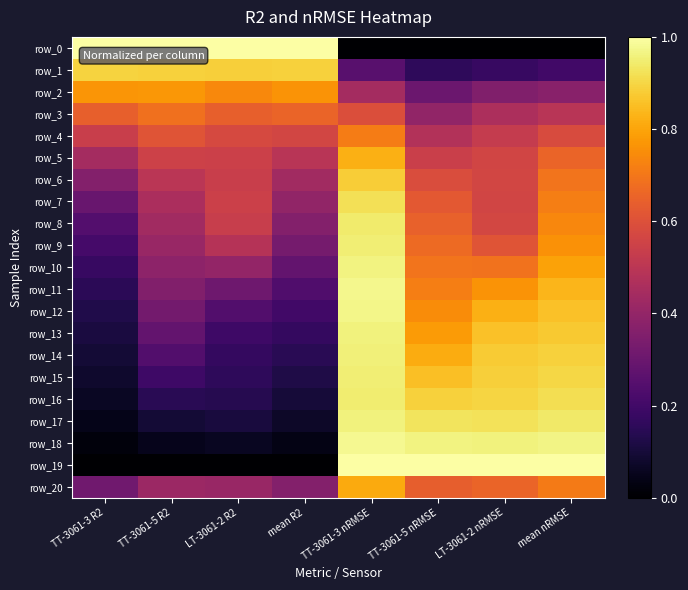

What is the difference between the maximum and minimum values in the row_9 series?

0.7